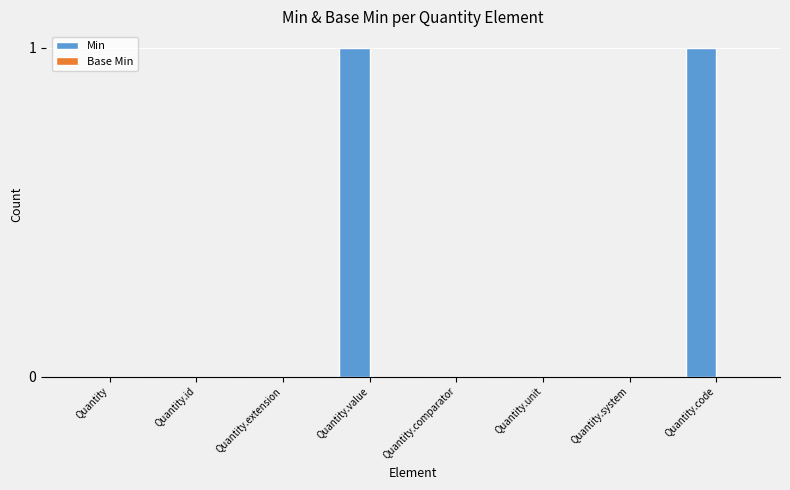

Between Quantity.code and Quantity.system, which is larger?

Quantity.code